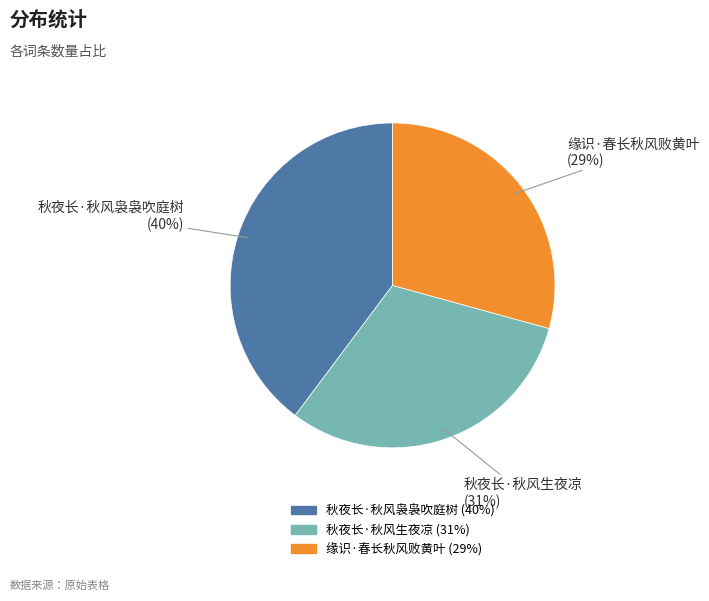

How many slices are in this pie chart?

3